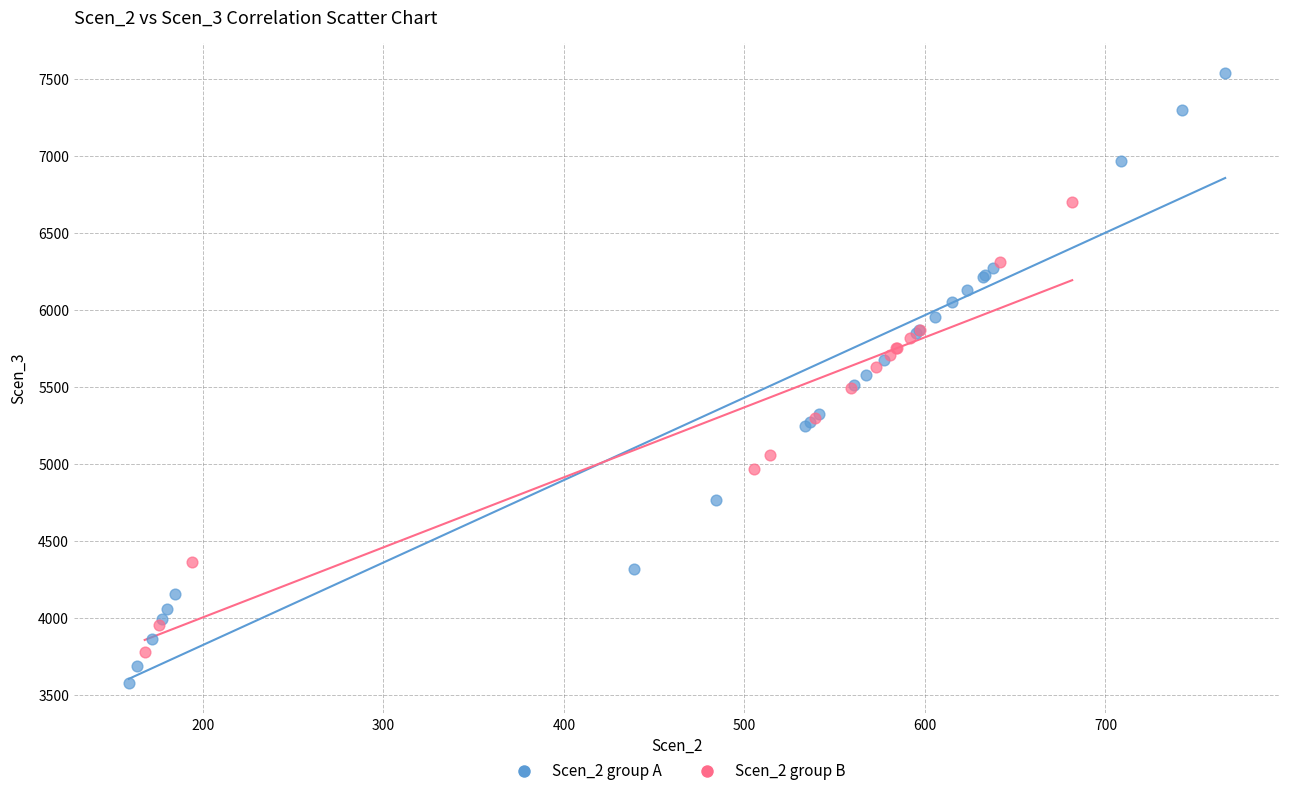

Which series reaches the minimum Y coordinate?

Scen_2 group A